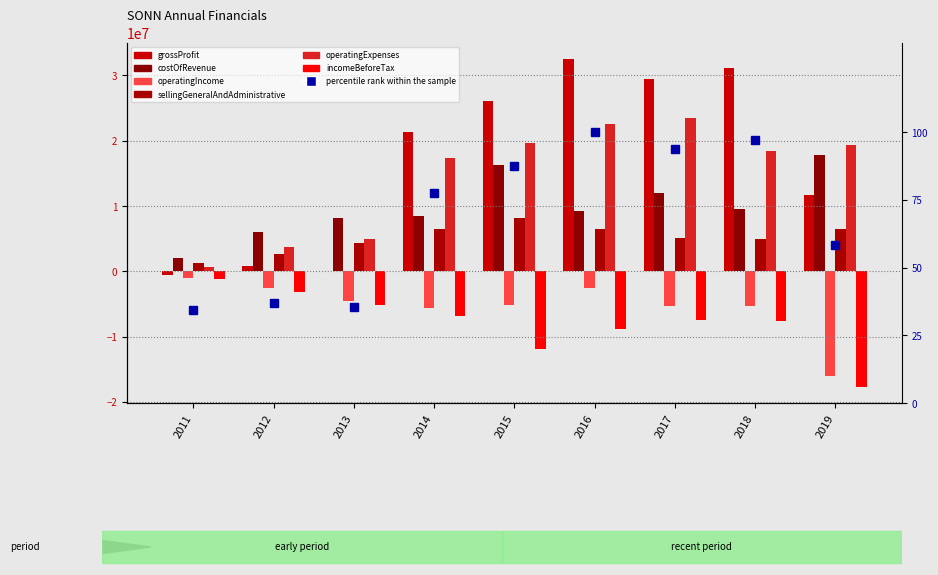

Reading left to right, extract all data points from this chart.

grossProfit: 2011=-505586	2012=781767	2013=119569	2014=21309479	2015=26159108	2016=32464630	2017=29383999	2018=31096347	2019=11646840
costOfRevenue: 2011=1982235	2012=6101299	2013=8127918	2014=8533955	2015=16237701	2016=9237371	2017=12048864	2018=9517362	2019=17822705
operatingIncome: 2011=-955838	2012=-2591645	2013=-4606355	2014=-5544308	2015=-5079799	2016=-2619888	2017=-5235377	2018=-5369330	2019=-16078222
sellingGeneralAndAdministrative: 2011=1249749	2012=2618368	2013=4417285	2014=6421358	2015=8115381	2016=6501033	2017=5045496	2018=4978788	2019=6466447
operatingExpenses: 2011=598225	2012=3785034	2013=4909580	2014=17363743	2015=19677617	2016=22641951	2017=23432124	2018=18423991	2019=19406358
incomeBeforeTax: 2011=-1162714	2012=-3147360	2013=-5173184	2014=-6879872	2015=-11948957	2016=-8878109	2017=-7439200	2018=-7555644	2019=-17652658